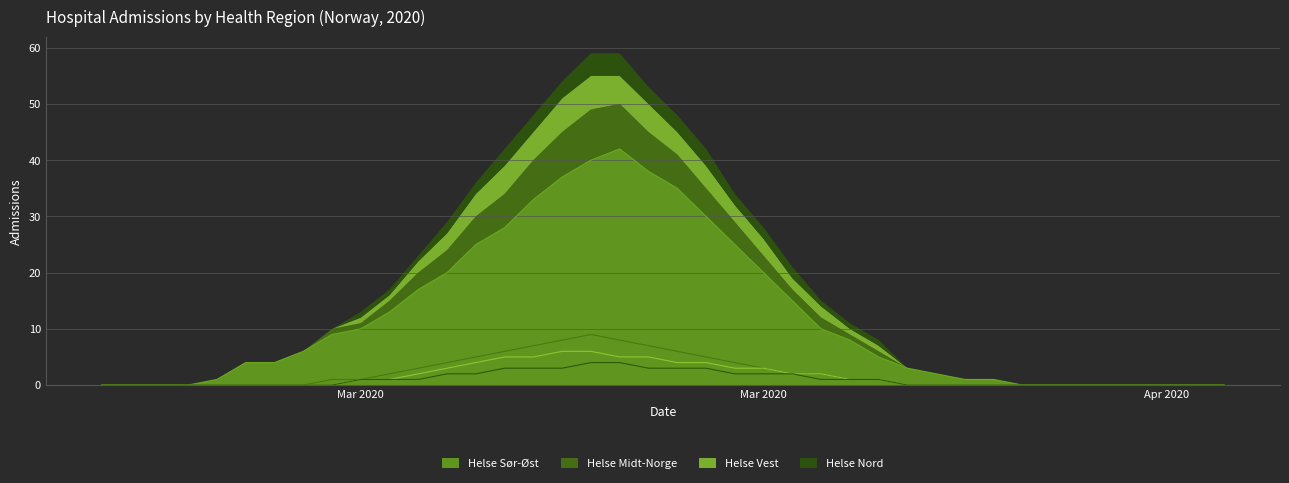

Count the Helse Nord values in the range 0 to 2.

32